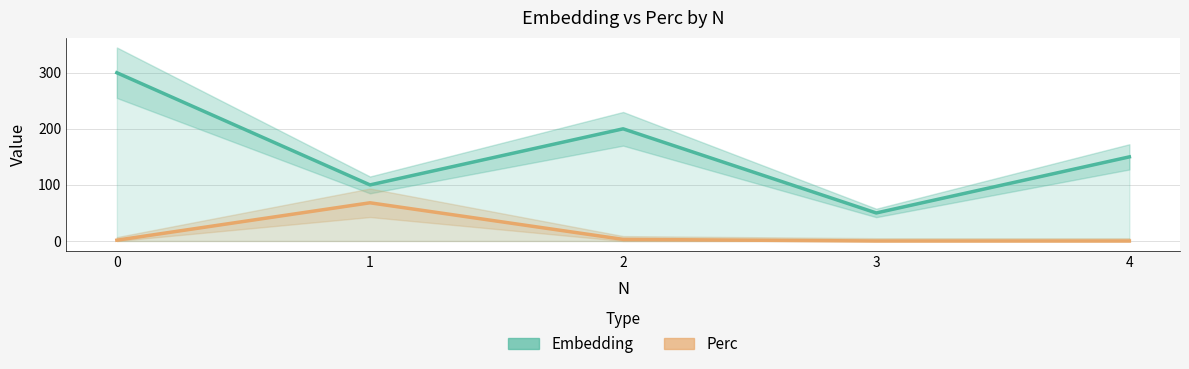

How many data points in Perc are less than 1?

2